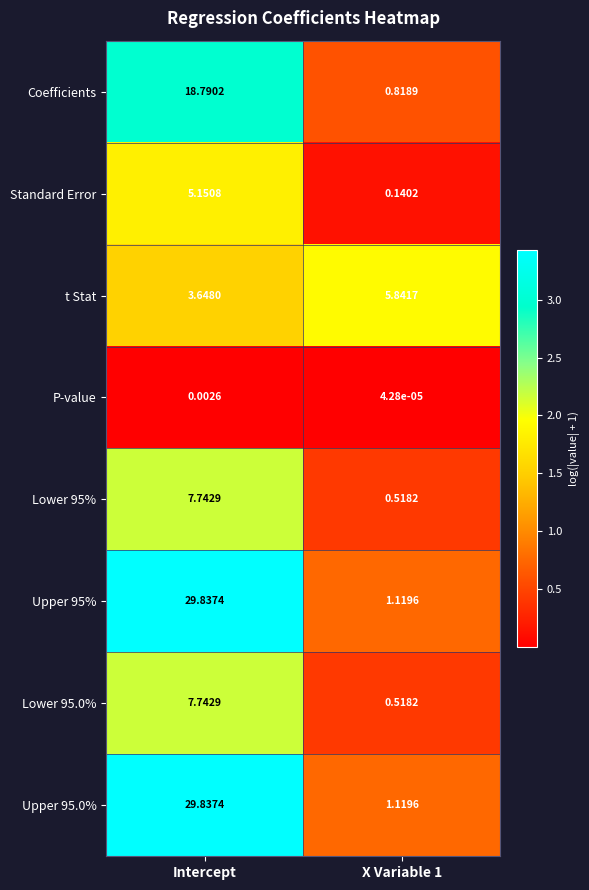

At which category does the chart reach its peak across all series?

Intercept